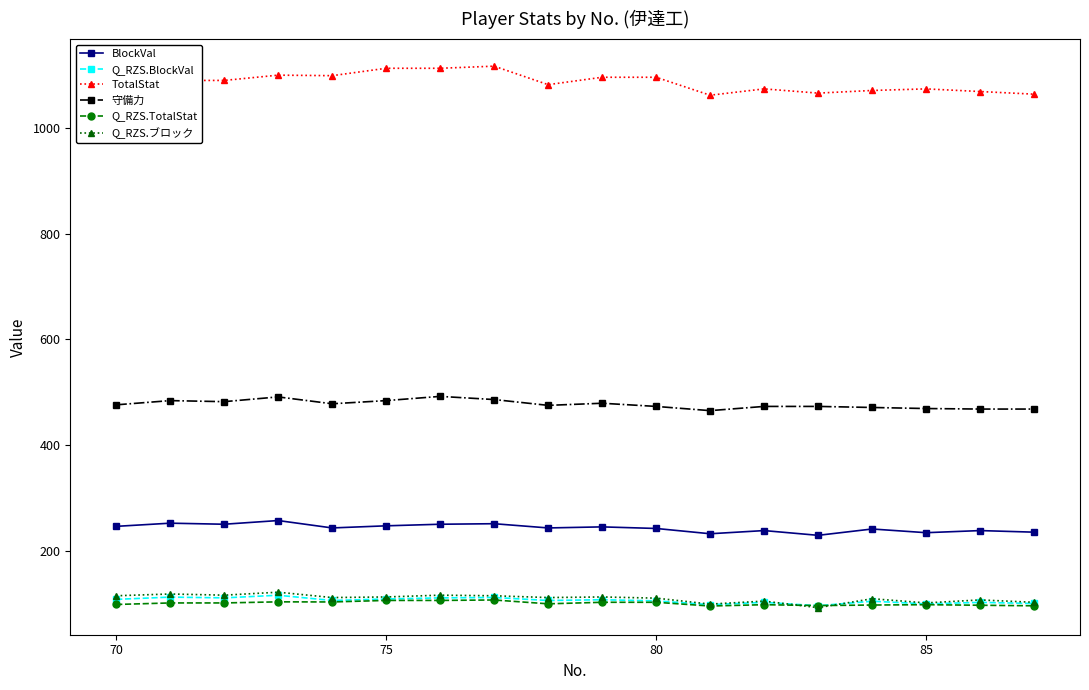

At how many categories does at least one series exceed 760?

18